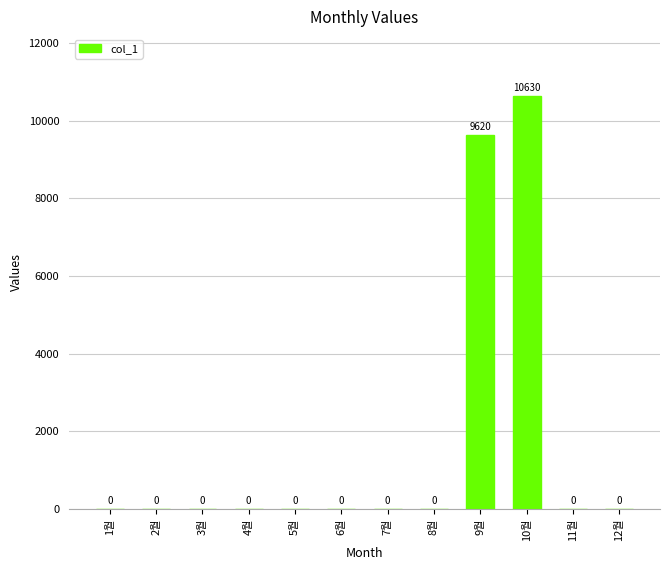

How many data points are above 0?

2